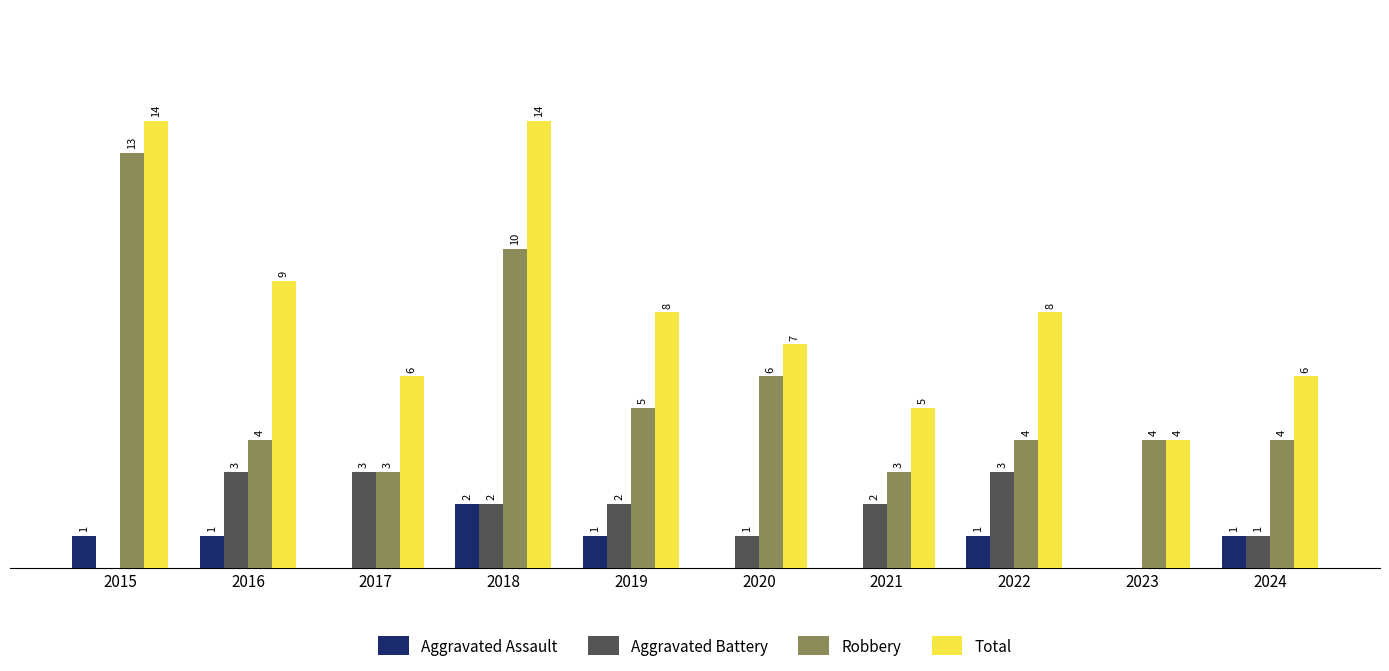

Is the value of Total at 2017 greater than the value of Aggravated Assault at 2015?

Yes